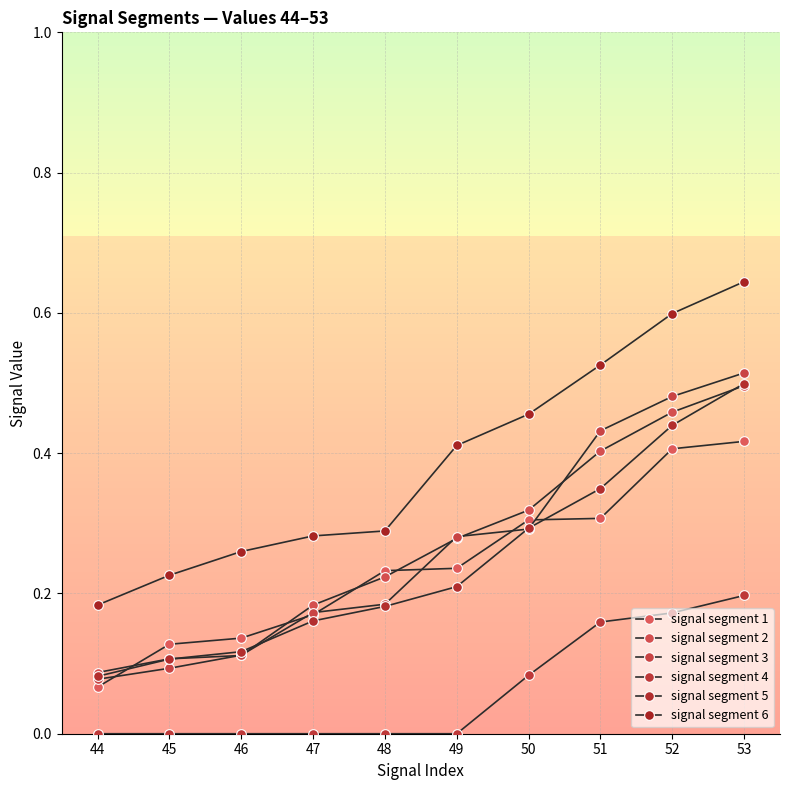

How many lines are shown in the chart?

6